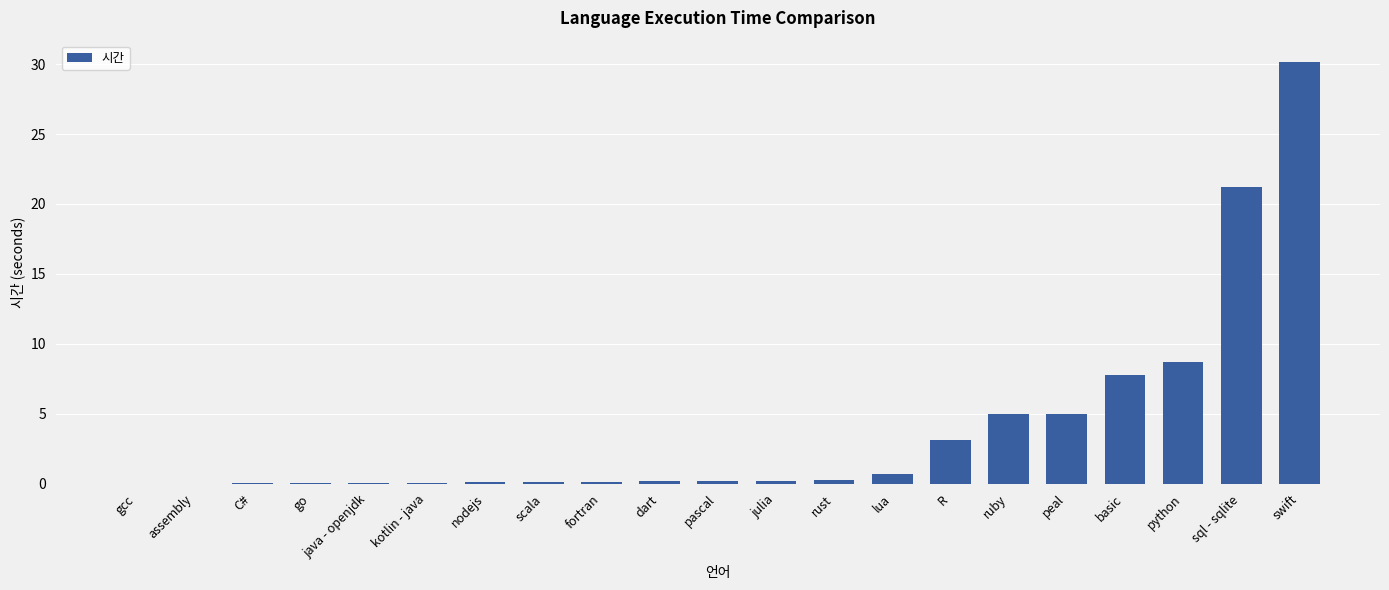

How many categories are shown in the chart?

21